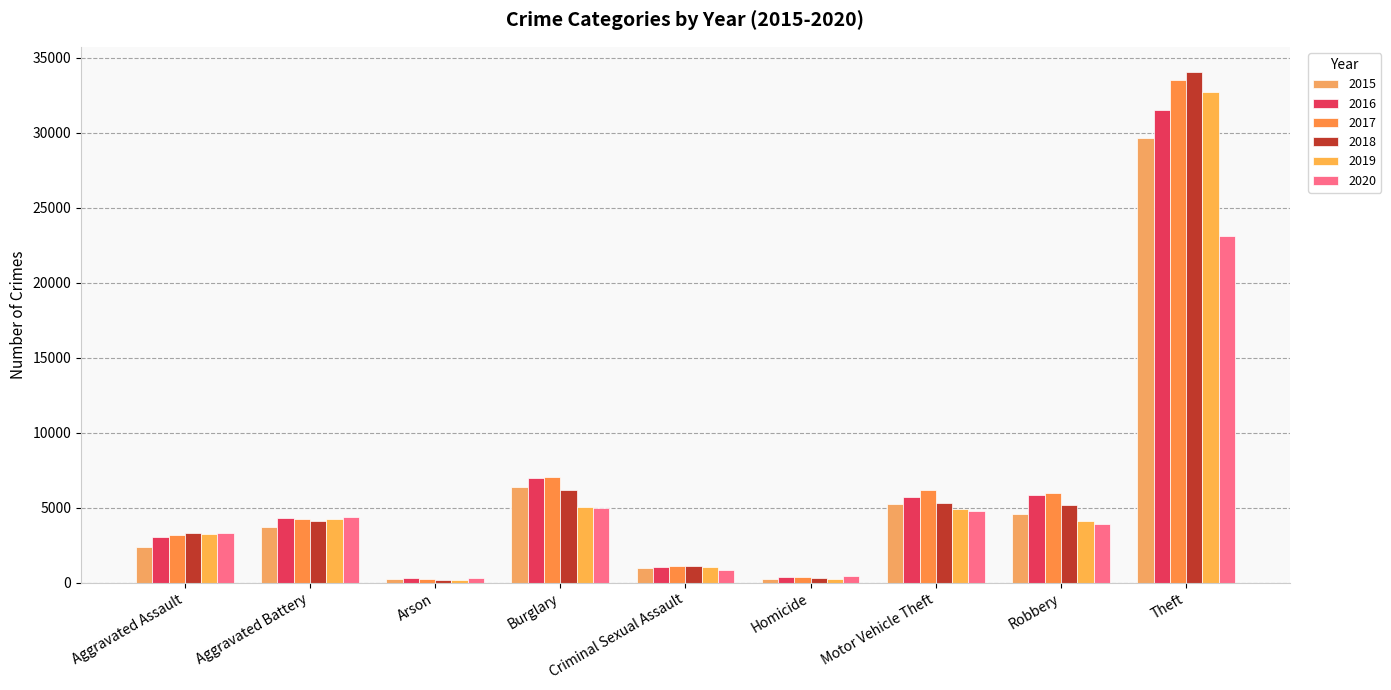

What is the total value across all series at Arson?

1464